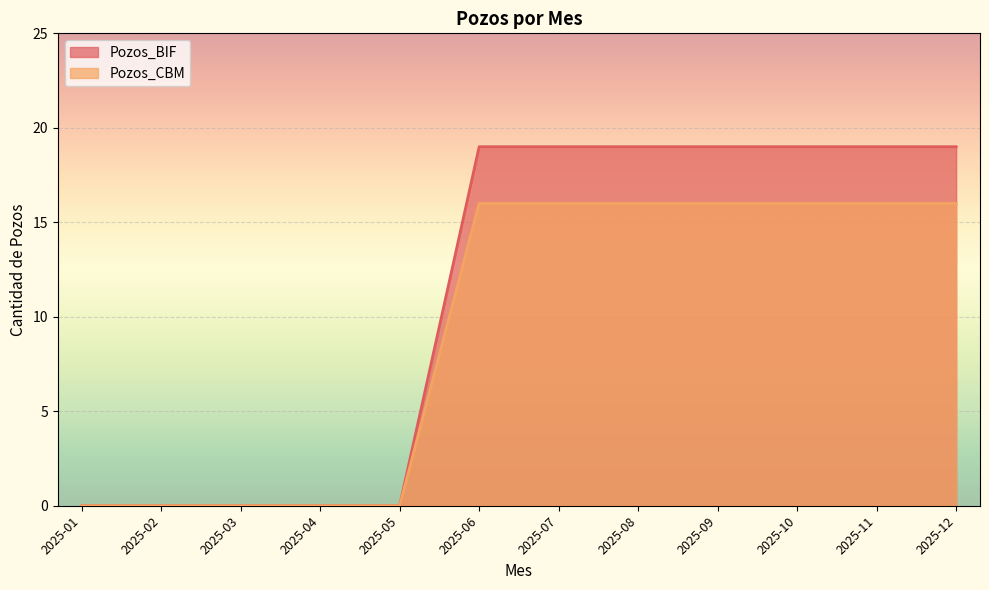

Reading left to right, transcribe all the data shown in this chart.

Pozos_BIF: 2025-01=0	2025-02=0	2025-03=0	2025-04=0	2025-05=0	2025-06=19	2025-07=19	2025-08=19	2025-09=19	2025-10=19	2025-11=19	2025-12=19
Pozos_CBM: 2025-01=0	2025-02=0	2025-03=0	2025-04=0	2025-05=0	2025-06=16	2025-07=16	2025-08=16	2025-09=16	2025-10=16	2025-11=16	2025-12=16